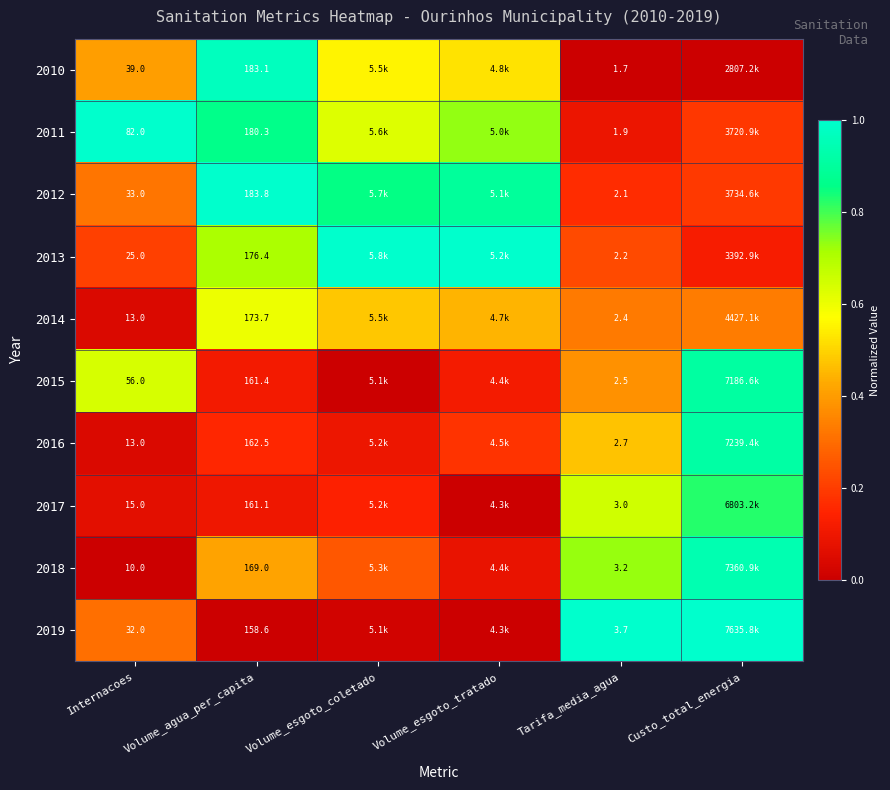

What is the total value across all series at Volume_agua_per_capita?

1709.9